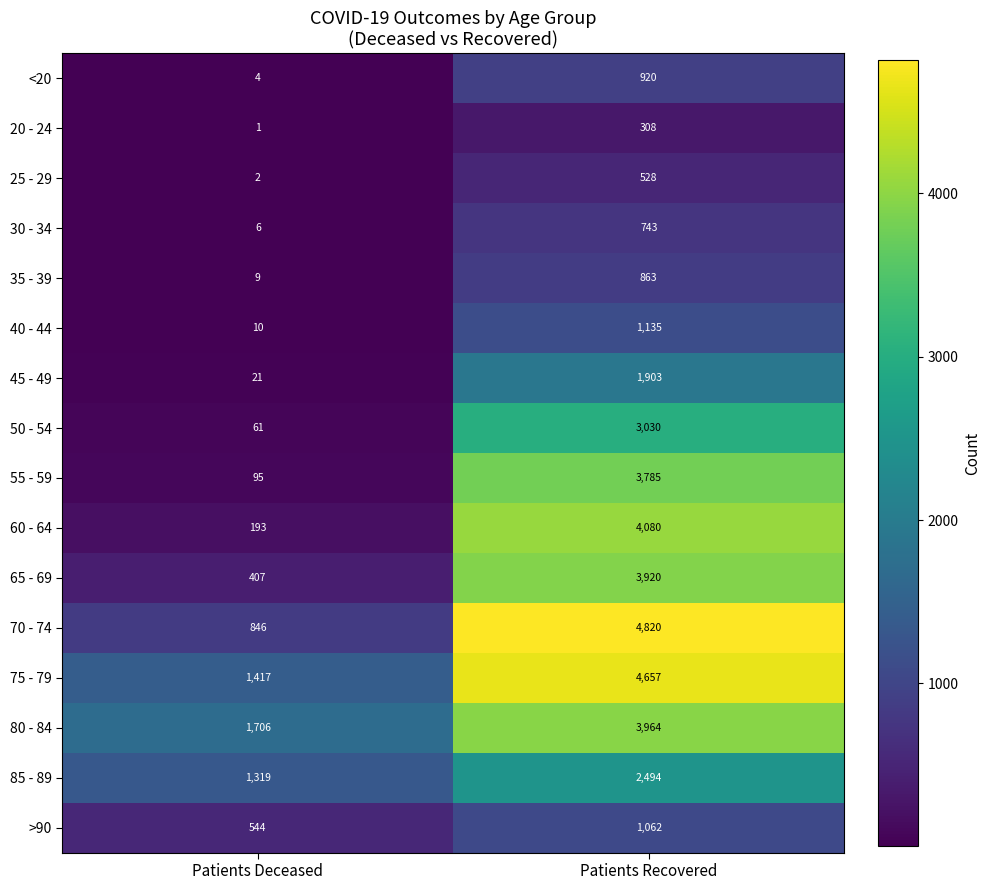

What is the sum of all 60 - 64 values?

4273